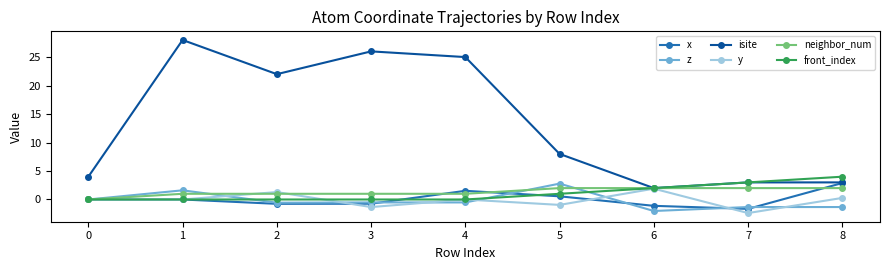

What is the value of the neighbor_num point at the 7th from the left?

2.0